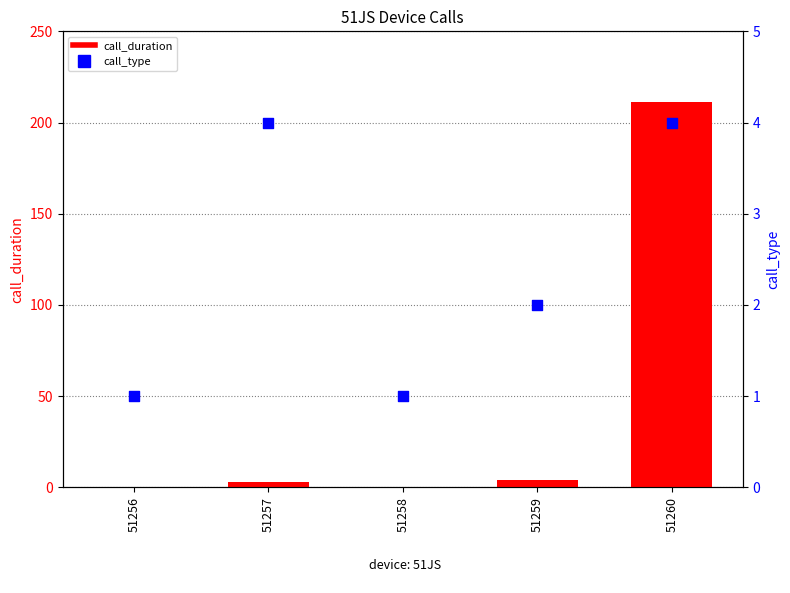

What are all the series names shown in the legend?

call_duration, call_type